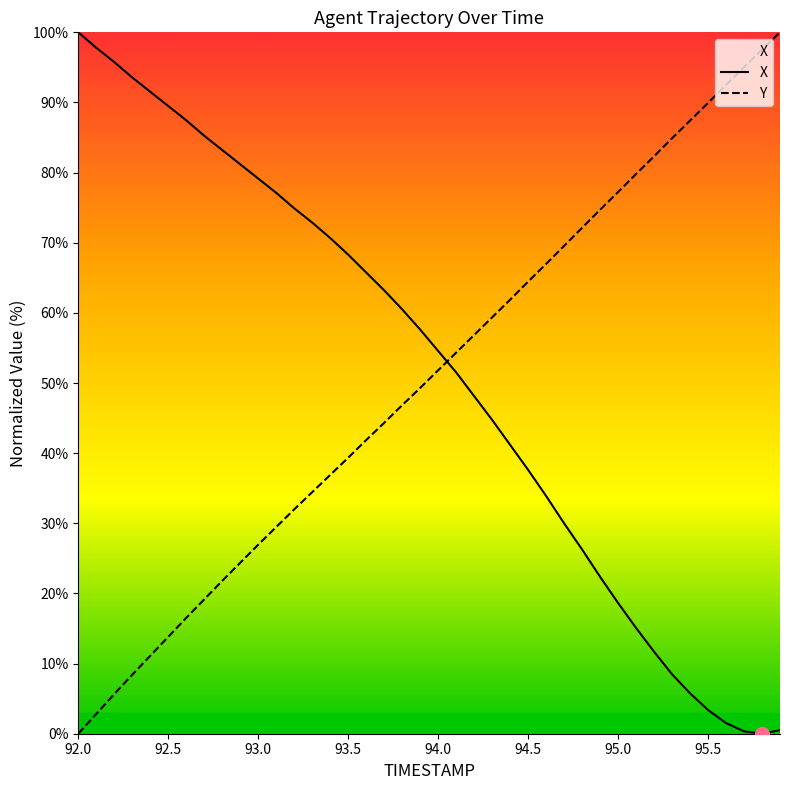

What is the difference between the maximum and minimum values in the Y series?

100.0